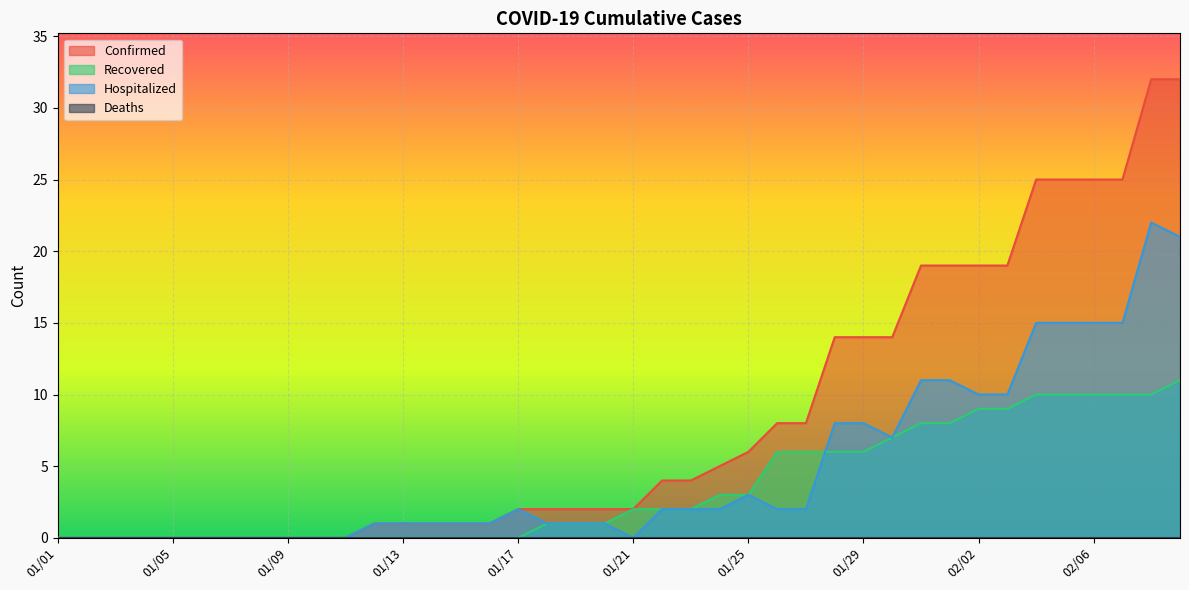

Which series has the widest spread of values?

Confirmed